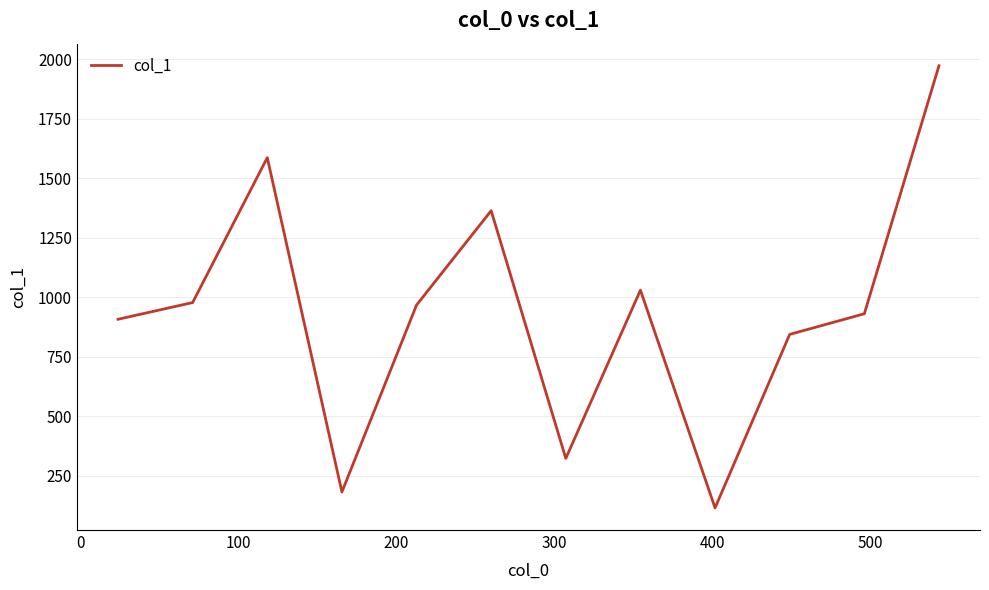

What is the minimum value shown in the chart?

114.0